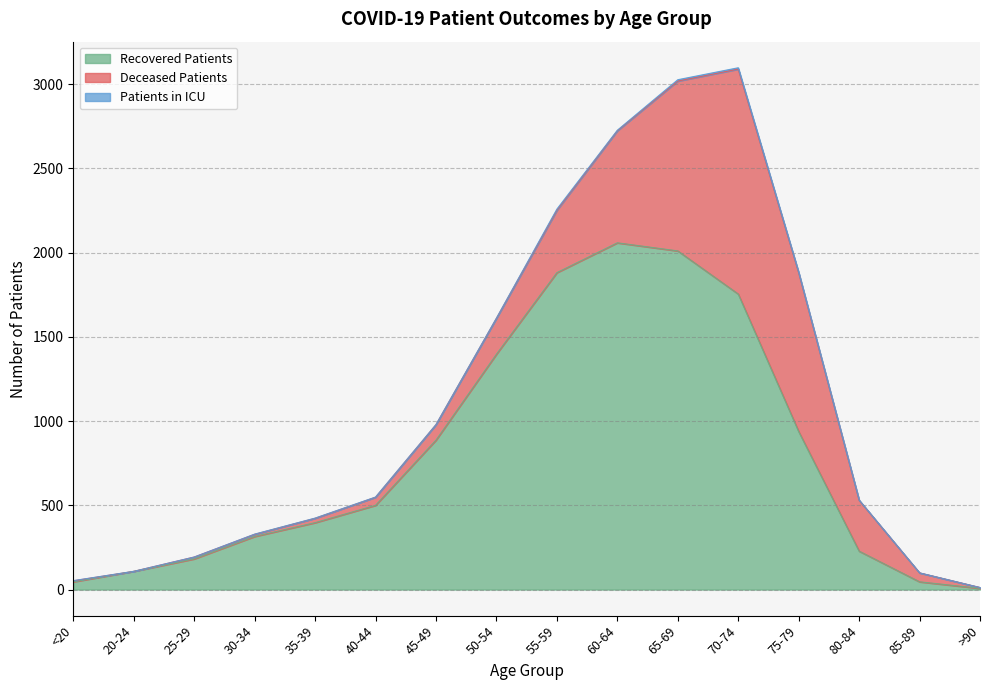

What is the greatest value displayed?

2058